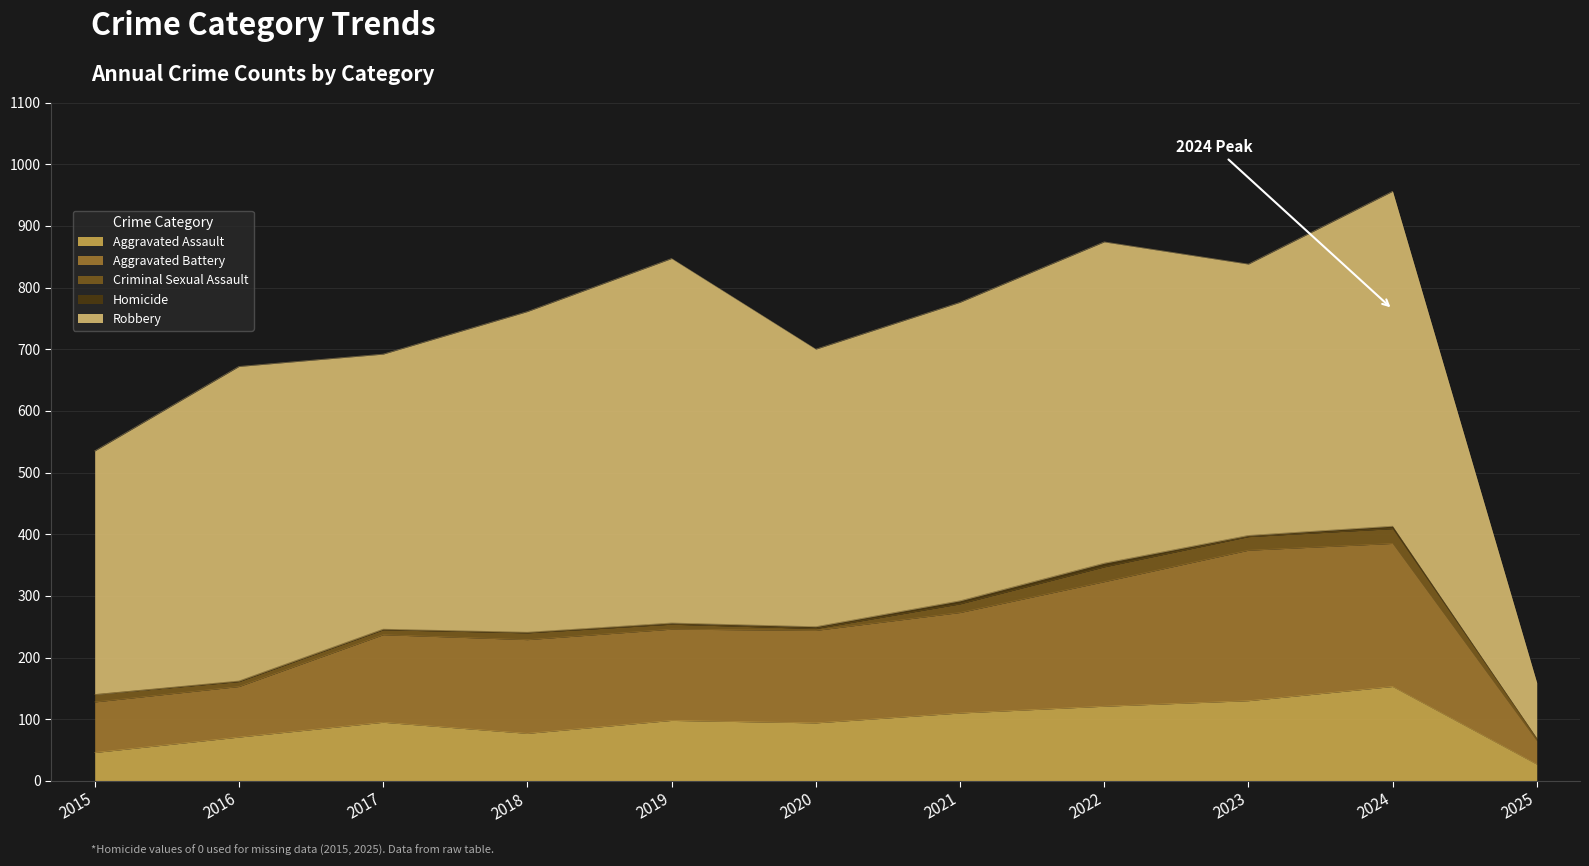

What is the maximum value shown in the chart?

591